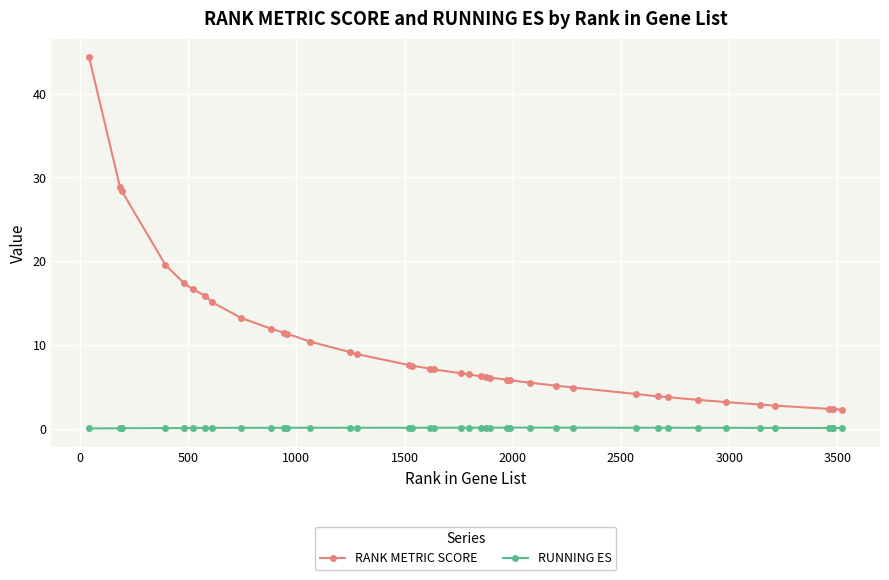

Is this an area chart (filled region under the line)?

No